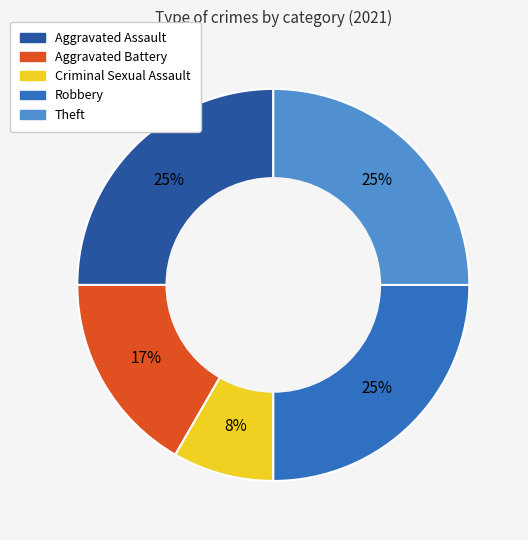

Is it true that Aggravated Assault is 25% of the pie?

True